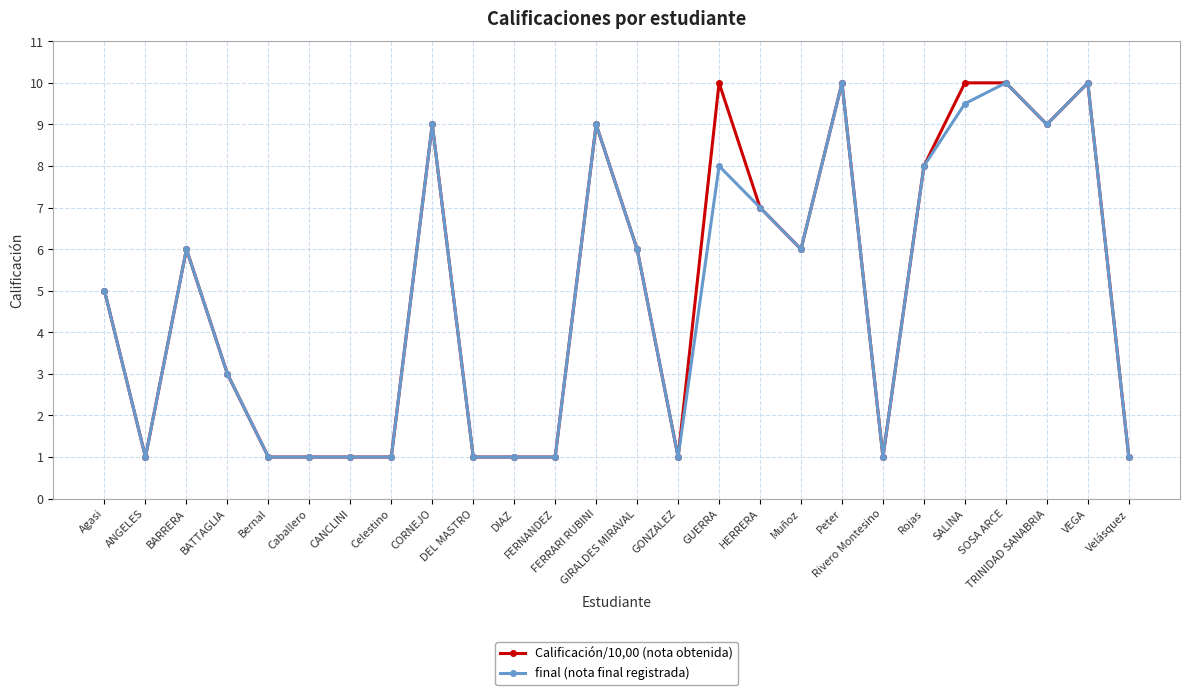

True or false: final (nota final registrada) has more than 2 points higher than both neighbors.

True